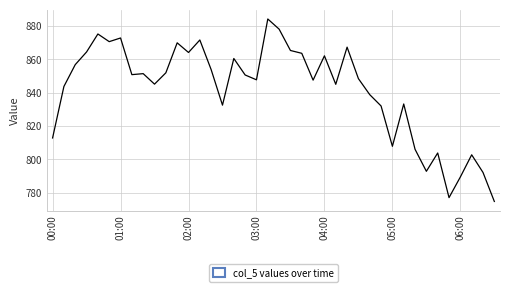

What is the greatest value displayed?

884.3